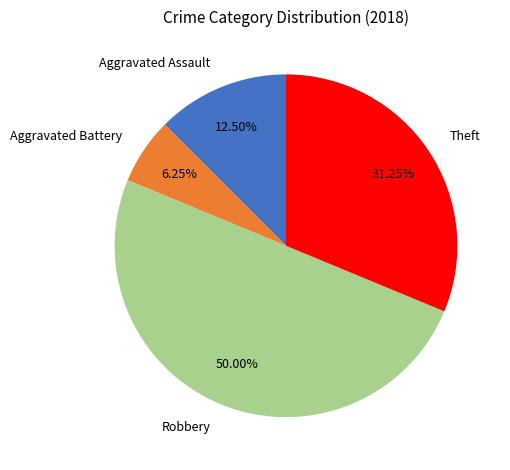

Rank the categories by value from highest to lowest.

Robbery, Theft, Aggravated Assault, Aggravated Battery